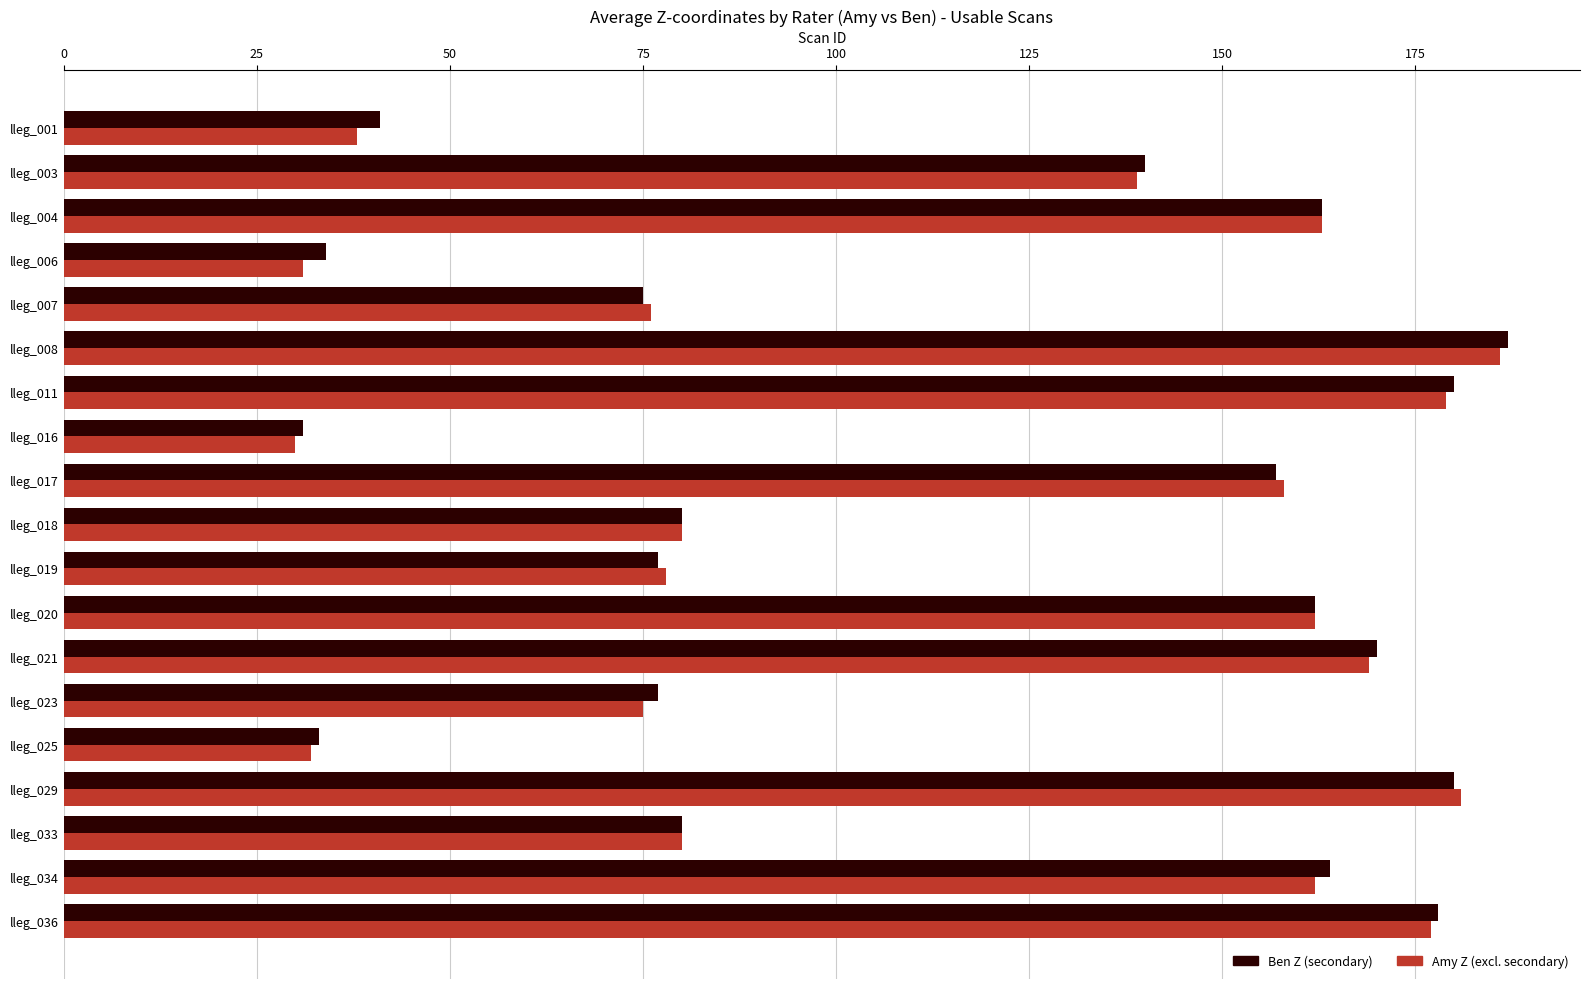

What is the smallest value displayed?

30